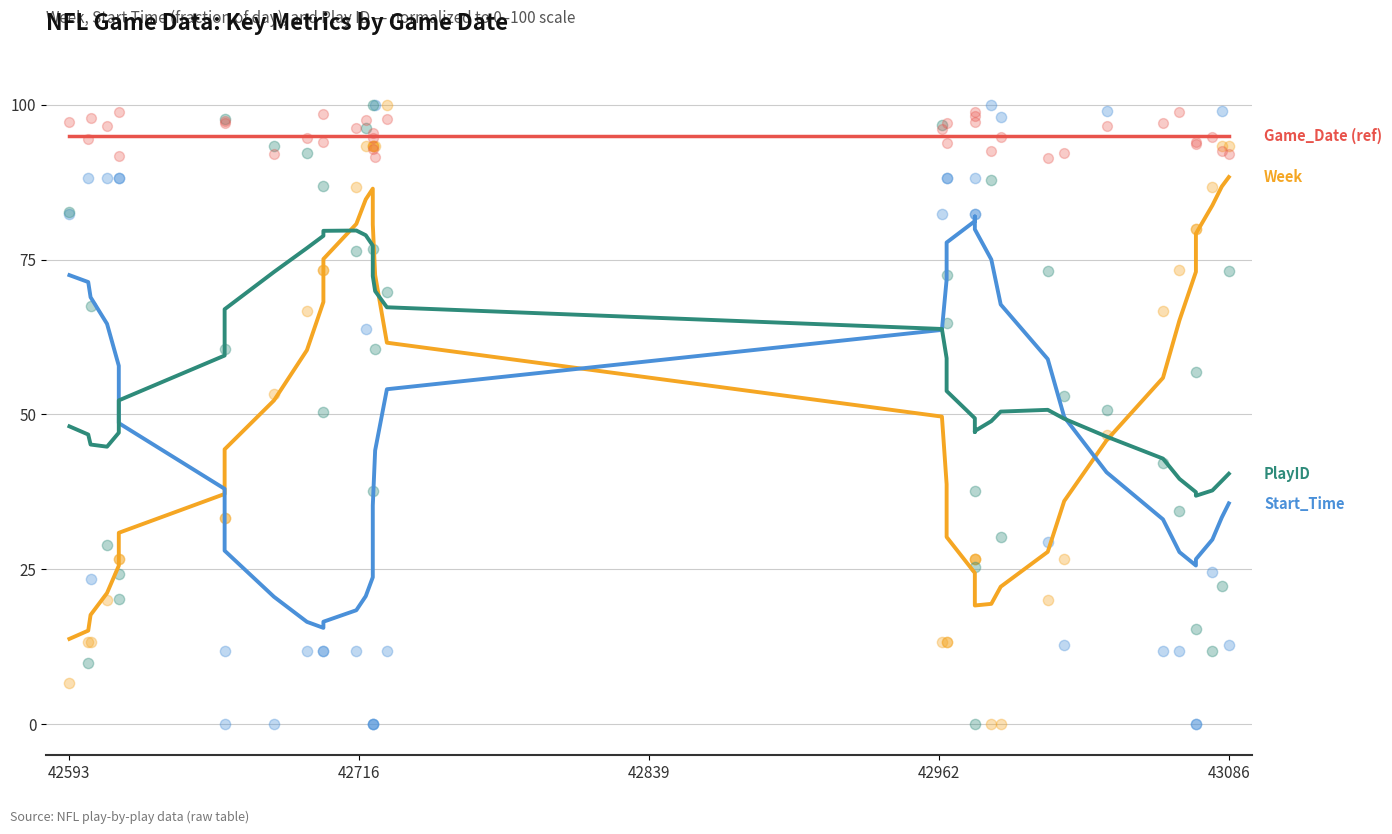

Is the value of Week at 21 greater than the value of PlayID at 6?

No